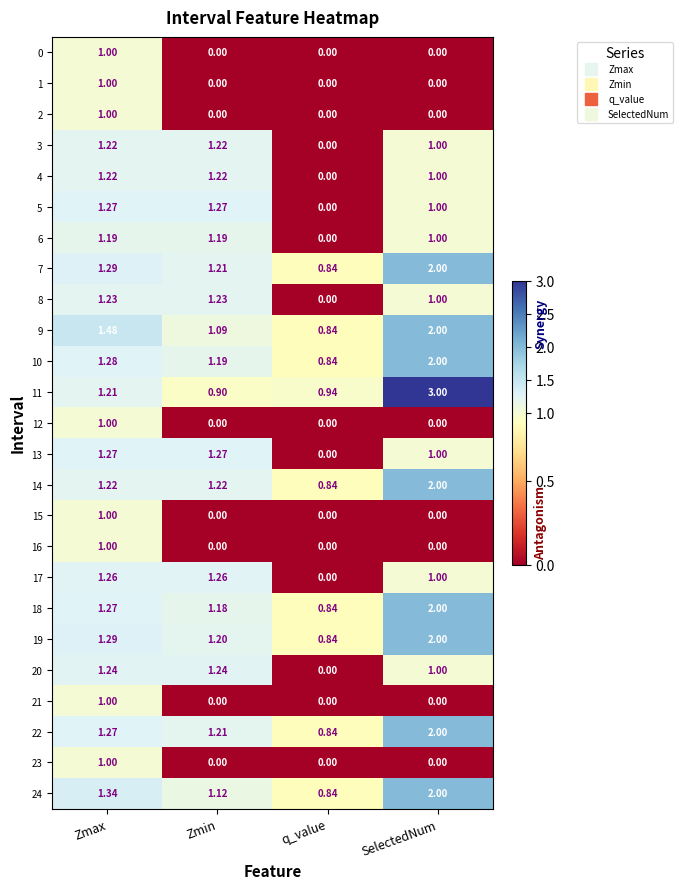

Where does the 14 series first go above 1?

Zmax